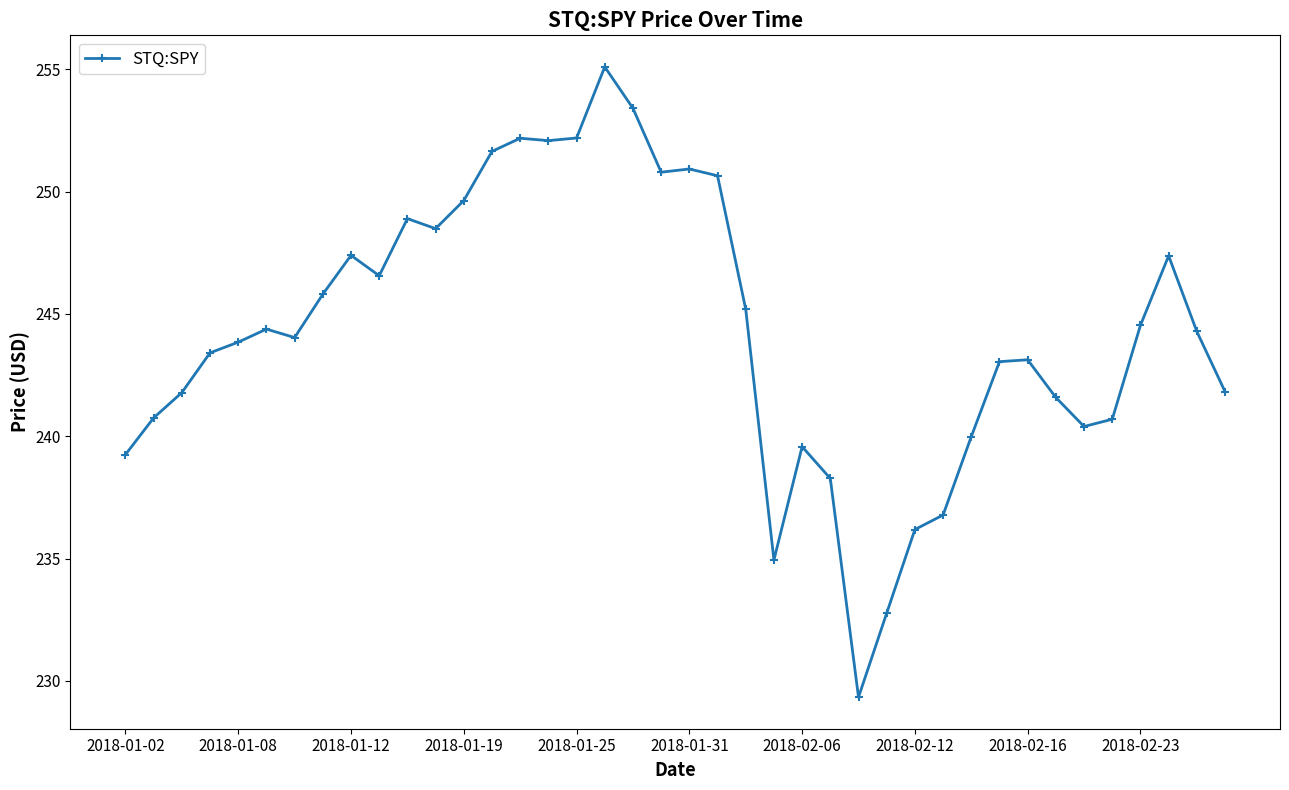

What is the maximum value shown in the chart?

255.1